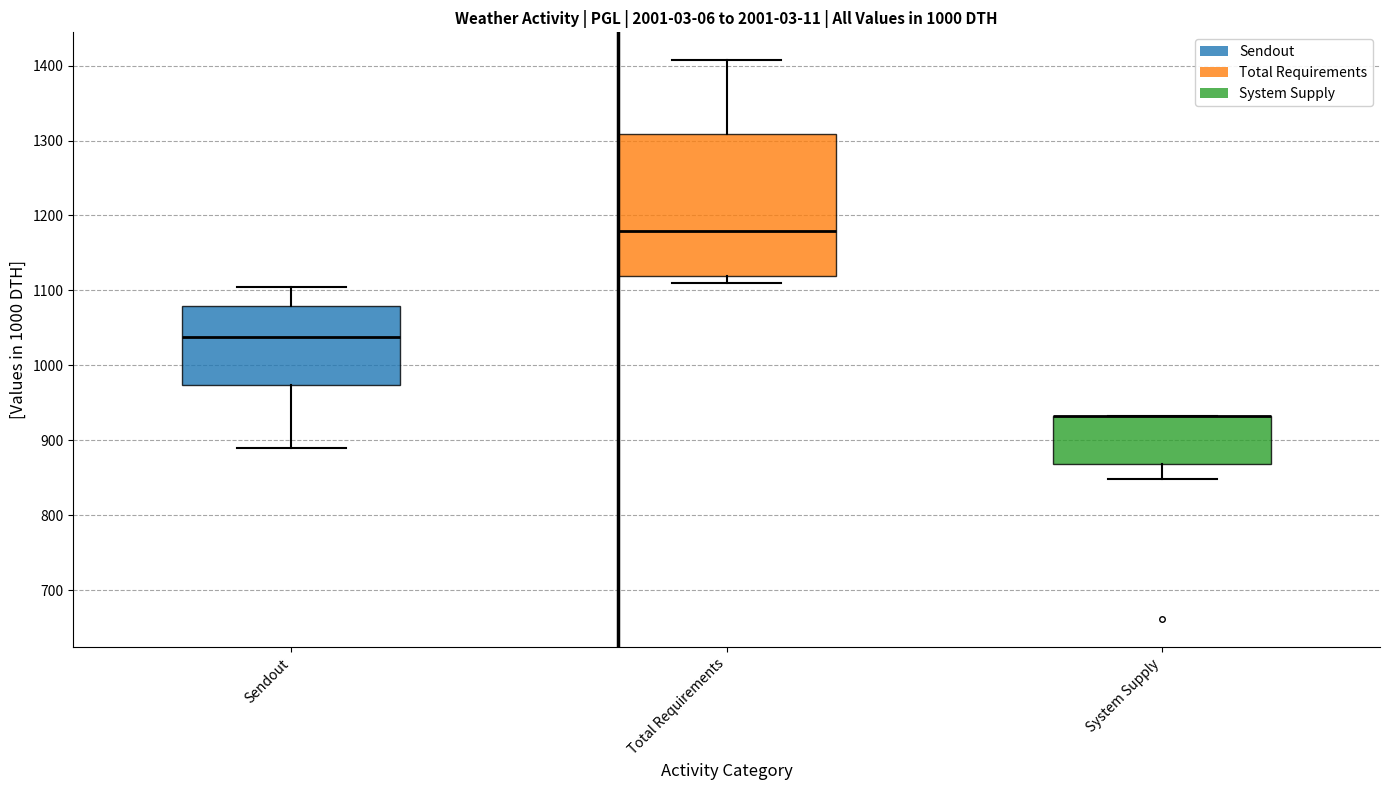

Reading left to right, read every box against the y-axis: the position of its median line, the range the box covers, and the ends of its whiskers. The values are not printed on the chart, so give them approximately, as read against the axis.

Sendout: median 1040, box 970 to 1080, whiskers 890 to 1110
Total Requirements: median 1180, box 1120 to 1310, whiskers 1110 to 1410
System Supply: median 930 (drawn on the box's upper edge), box 870 to 930, whiskers 850 to 930